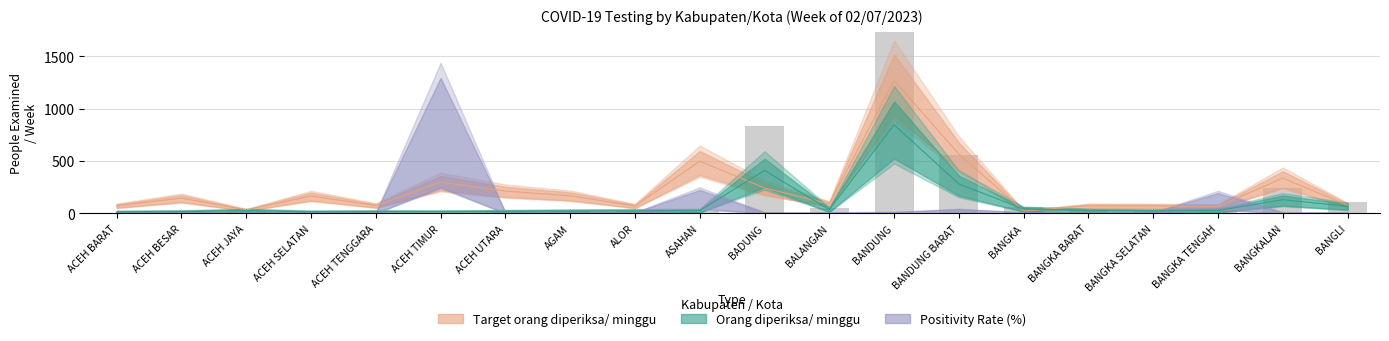

What is the average value of the Target orang diperiksa/ minggu series?

227.3